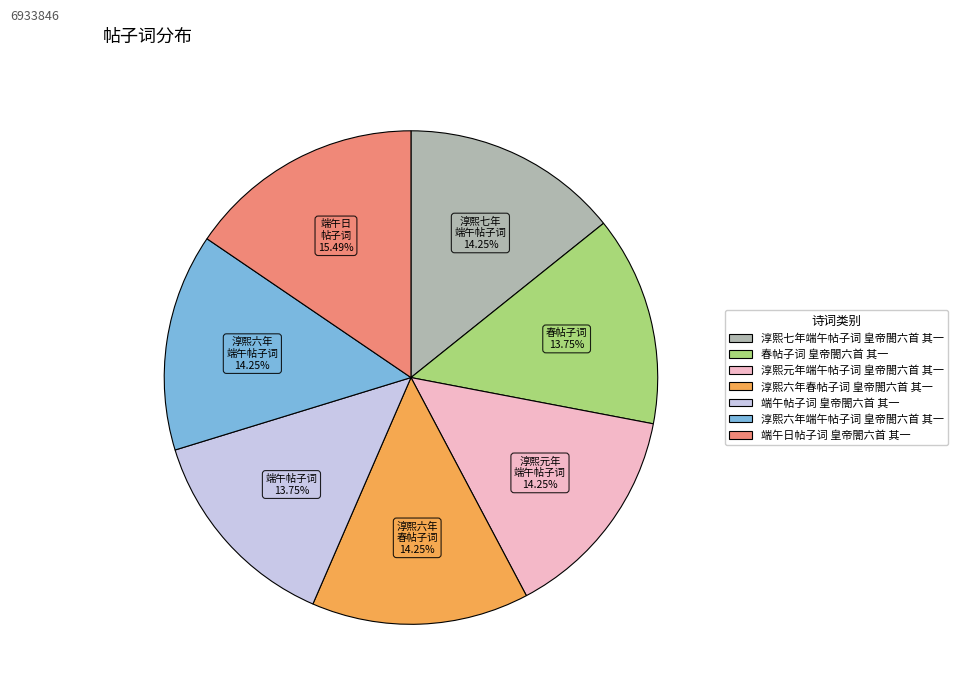

Combined, what portion of the pie is 淳熙七年端午帖子词 皇帝閤六首 其一 and 淳熙元年端午帖子词 皇帝閤六首 其一?

28.5%